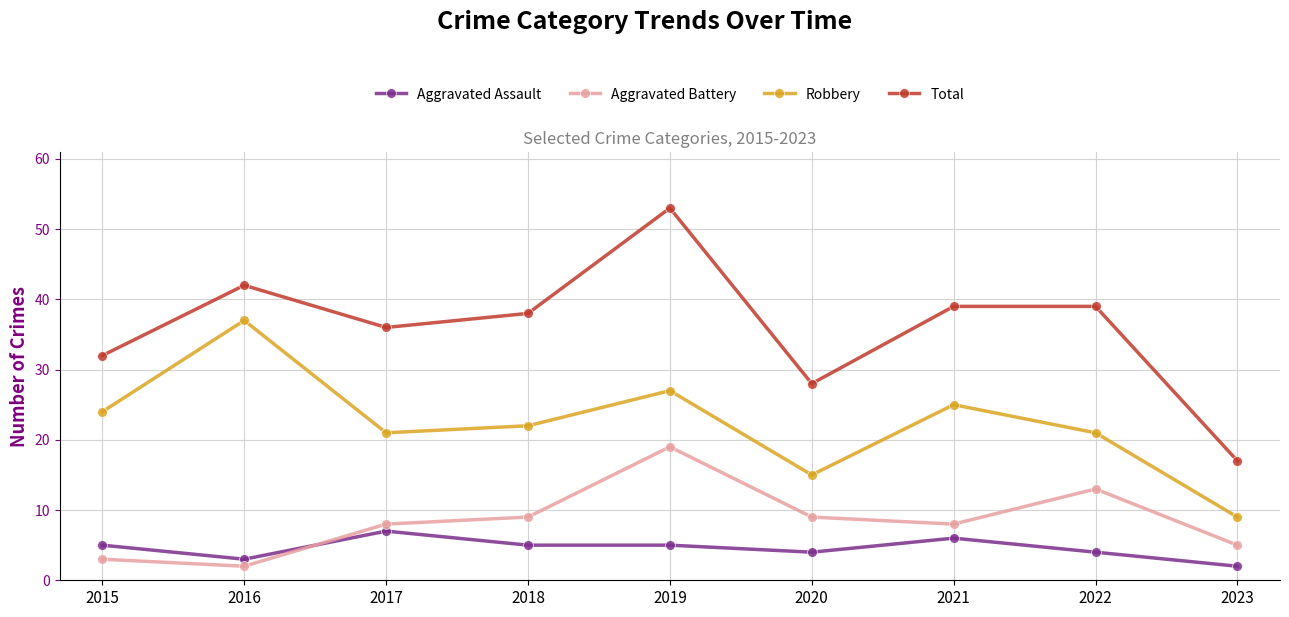

Reading right to left, transcribe all the data shown in this chart.

Aggravated Assault: 2023=2	2022=4	2021=6	2020=4	2019=5	2018=5	2017=7	2016=3	2015=5
Aggravated Battery: 2023=5	2022=13	2021=8	2020=9	2019=19	2018=9	2017=8	2016=2	2015=3
Robbery: 2023=9	2022=21	2021=25	2020=15	2019=27	2018=22	2017=21	2016=37	2015=24
Total: 2023=17	2022=39	2021=39	2020=28	2019=53	2018=38	2017=36	2016=42	2015=32